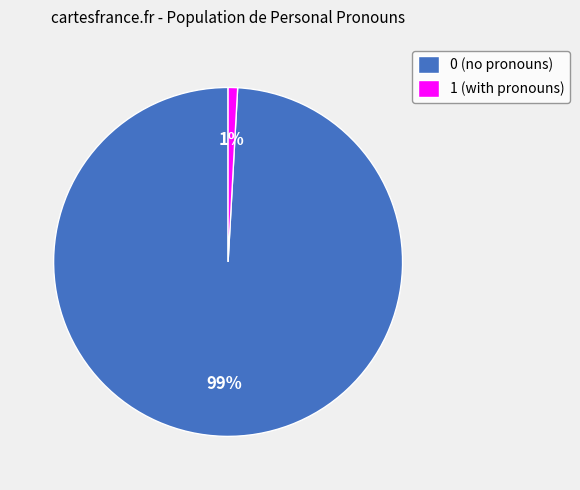

The 1 slice represents 14% of the pie. True or false?

False